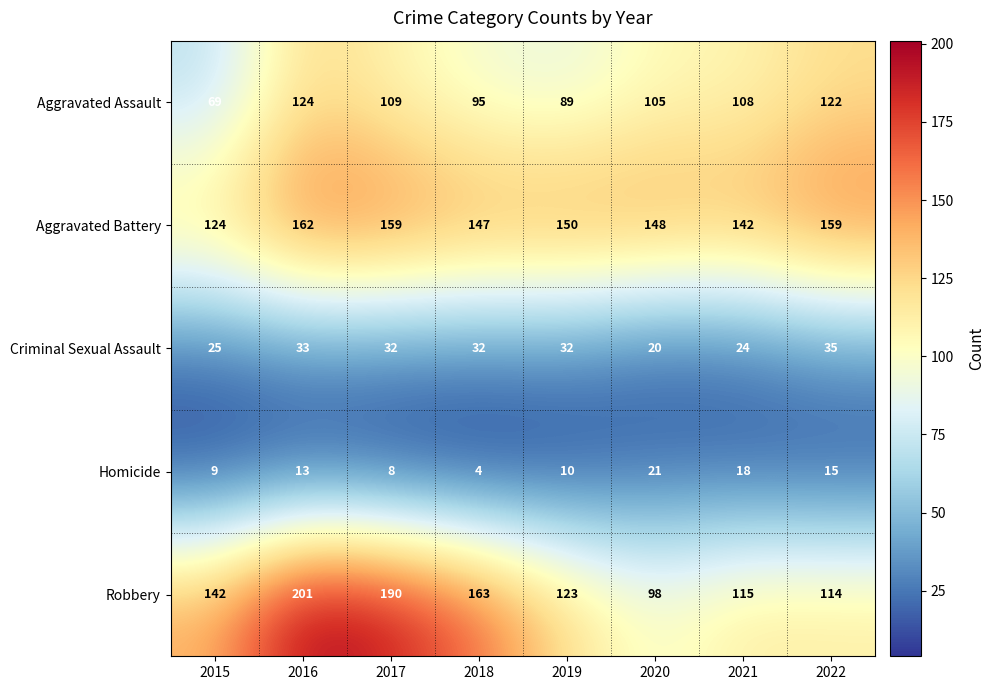

What is the sum of all Robbery values?

1146